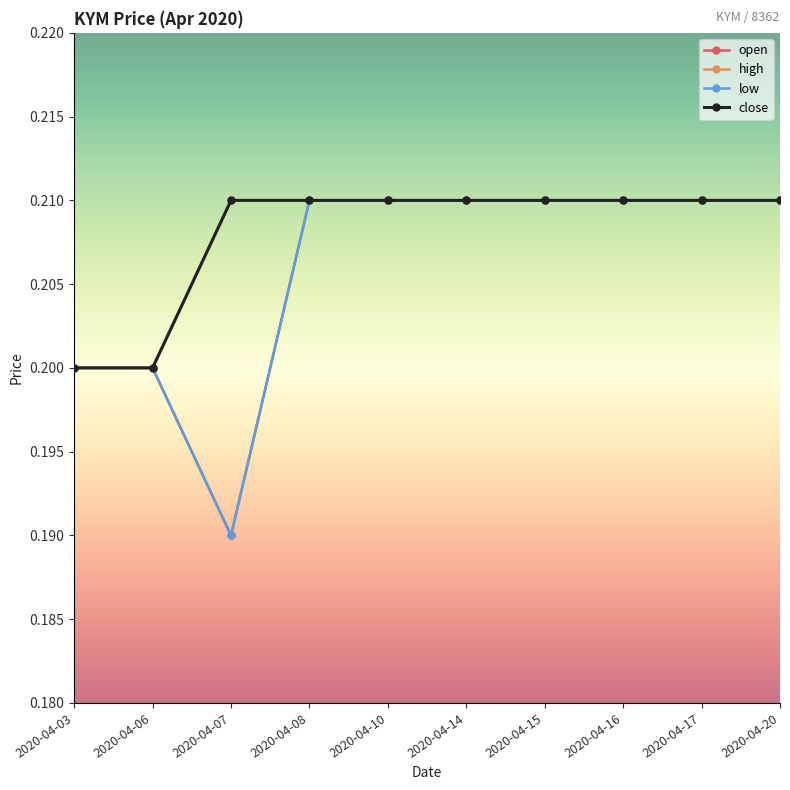

Does the chart have visible grid lines?

No